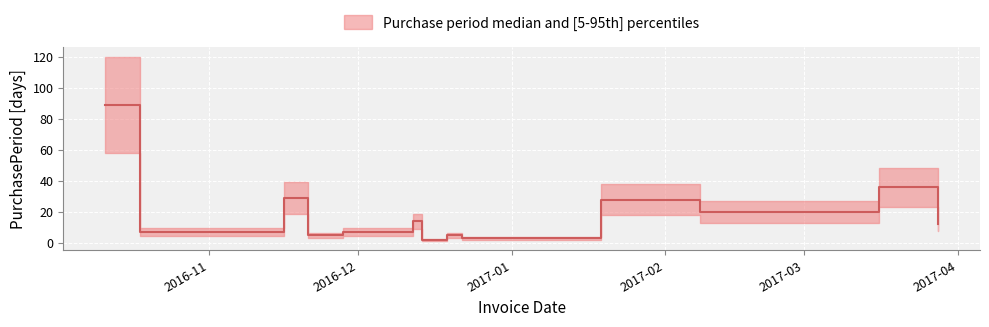

Between 2016-12-14 and 2016-12-22, which is larger?

2016-12-22